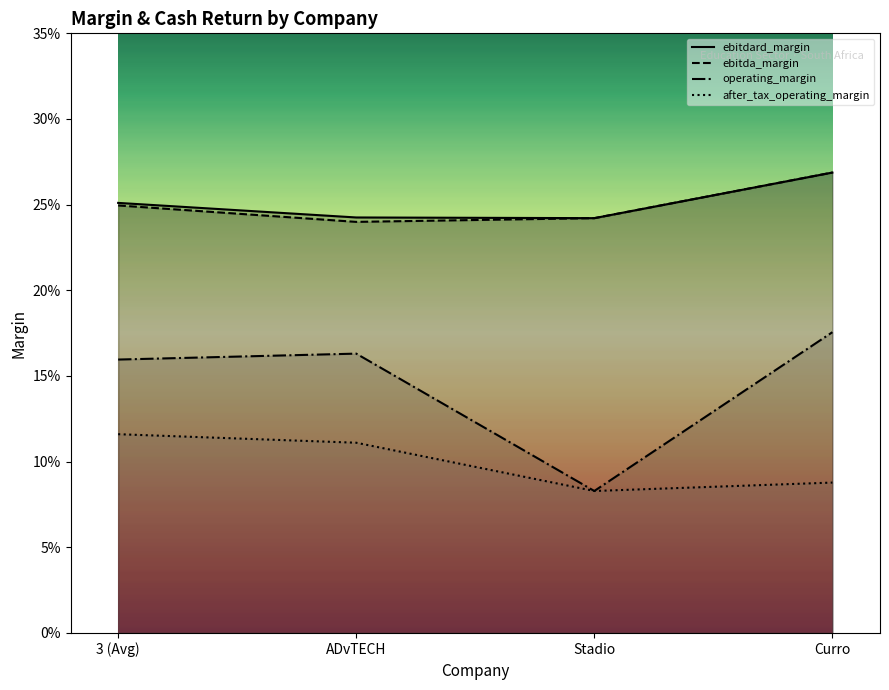

What is the sum of all ebitda_margin values?

1.0